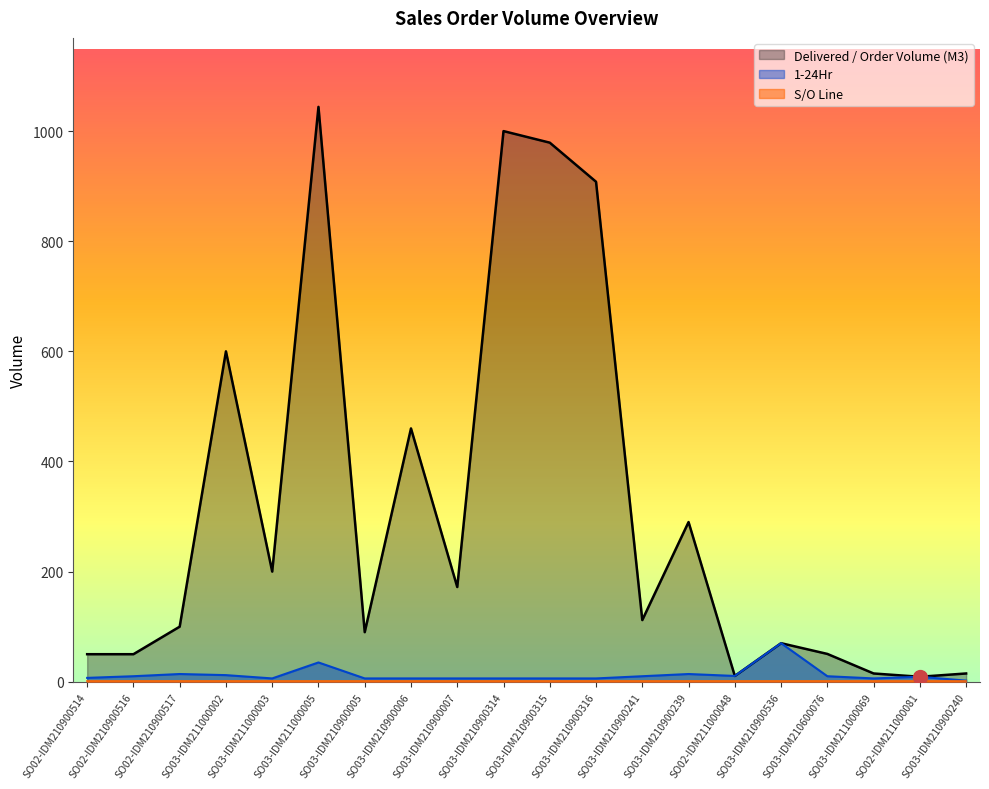

At which label does 1-24Hr reach its minimum?

SO03-IDM210900240